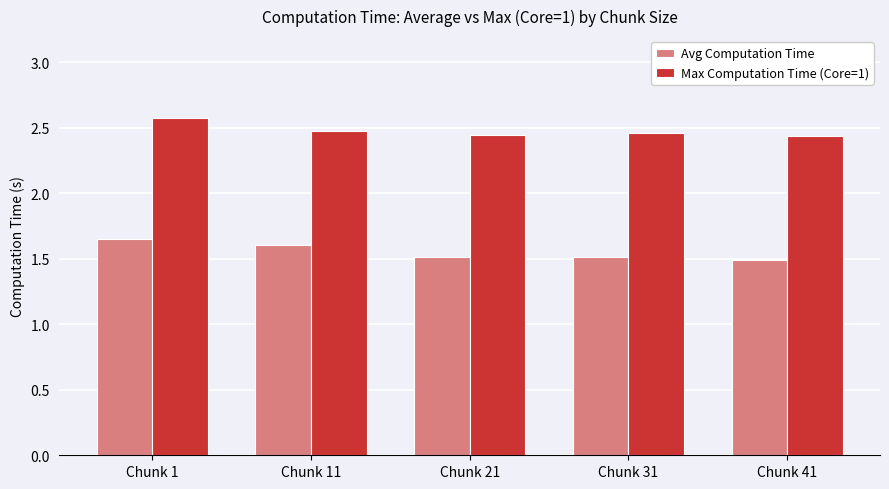

Count the Max Computation Time (Core=1) values in the range 2 to 3.

5